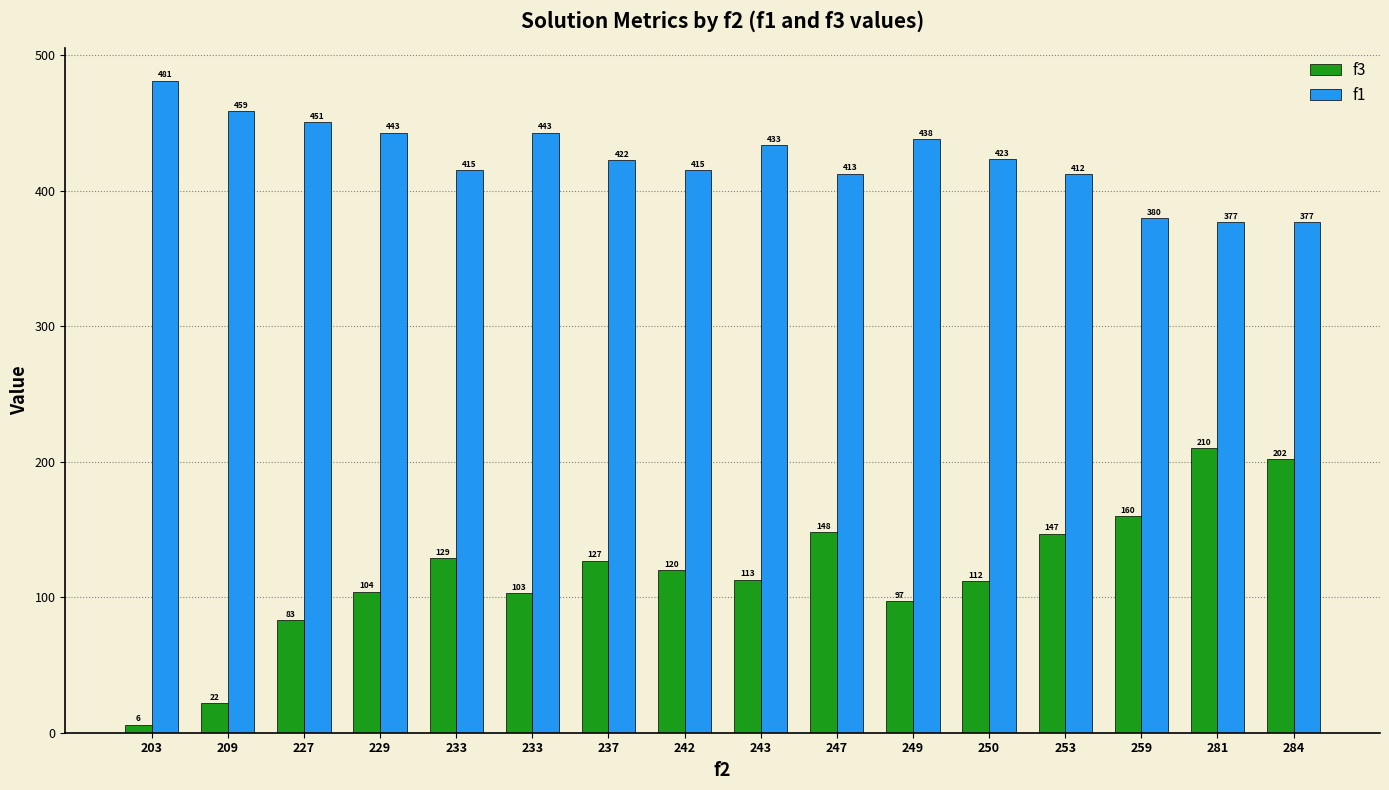

What are all the series names shown in the legend?

f3, f1